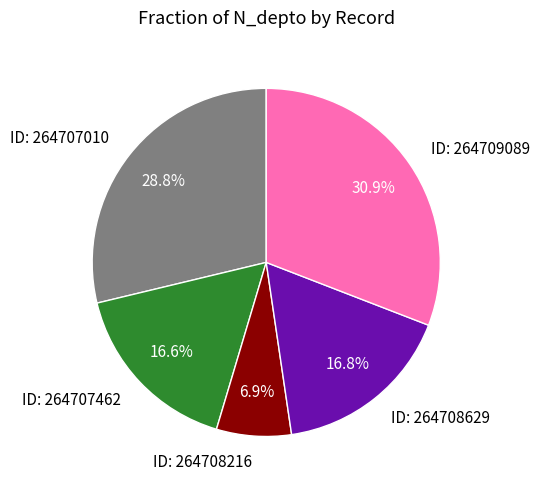

Combined, what portion of the pie is ID: 264709089 and ID: 264708216?

37.8%